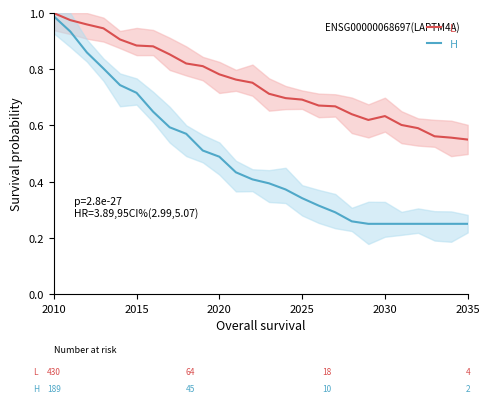

What are all the series names shown in the legend?

L, H